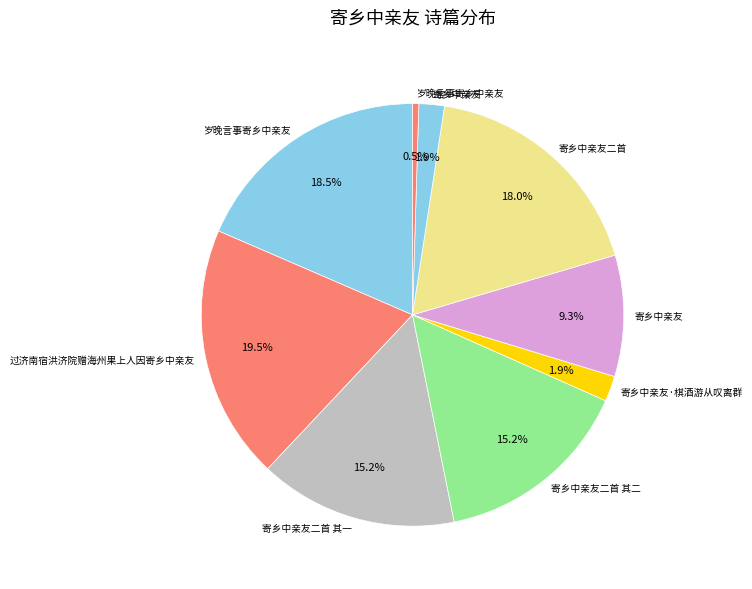

Count the number of slices in the pie.

9